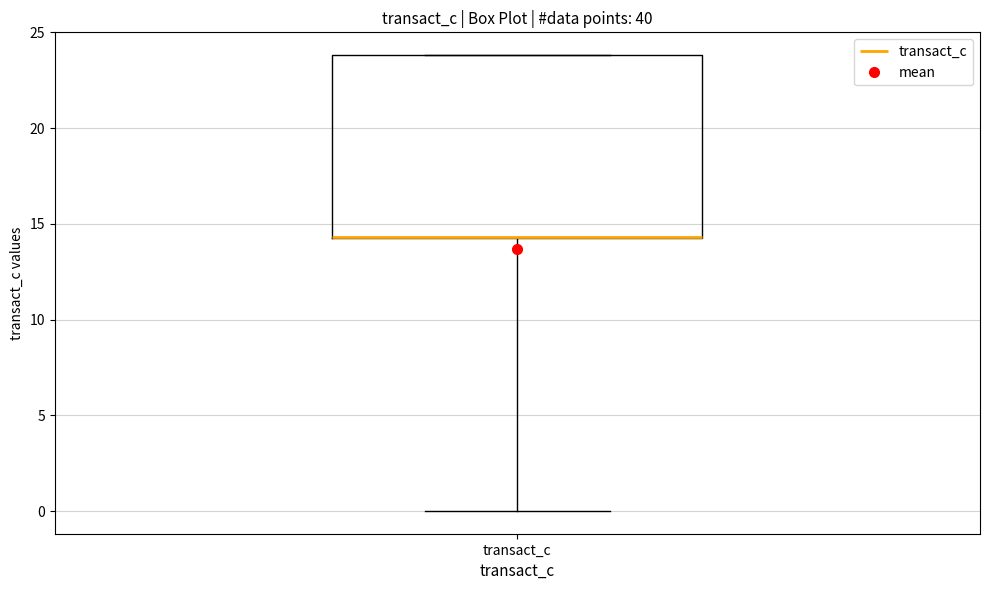

Read this box plot against the y-axis: the position of the median line, the range covered by the box, and the ends of both whiskers. The values are not printed on the chart, so give them approximately, as read against the axis.

median 14.5 (drawn on the box's lower edge), box 14.5 to 24.0, whiskers 0.0 to 24.0